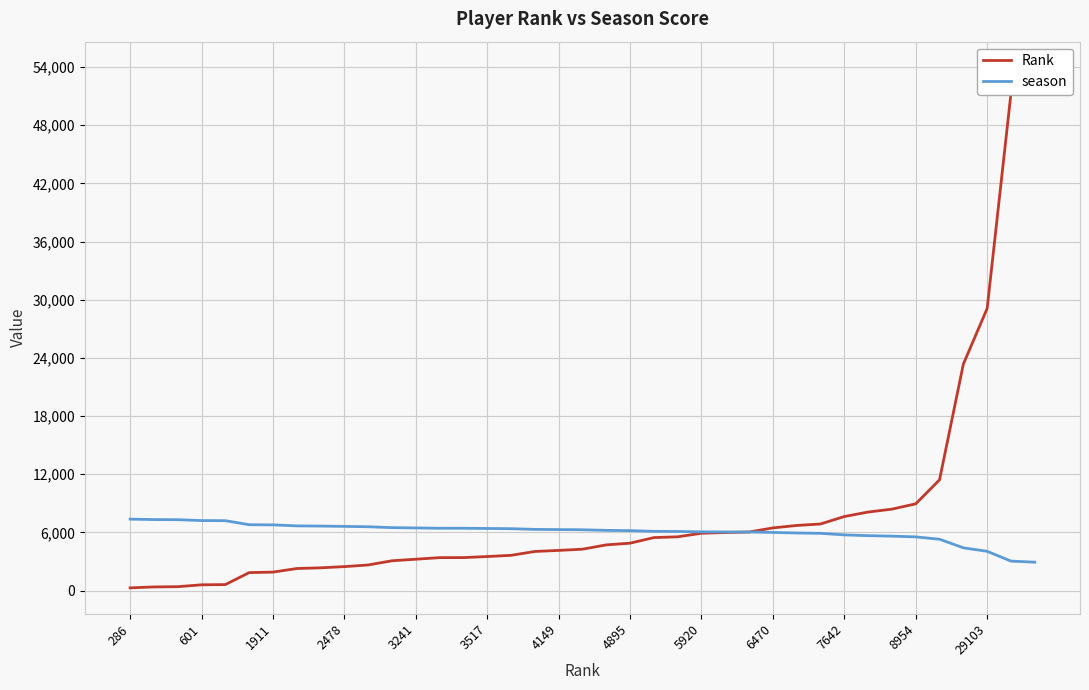

At which label does Rank reach its minimum?

286